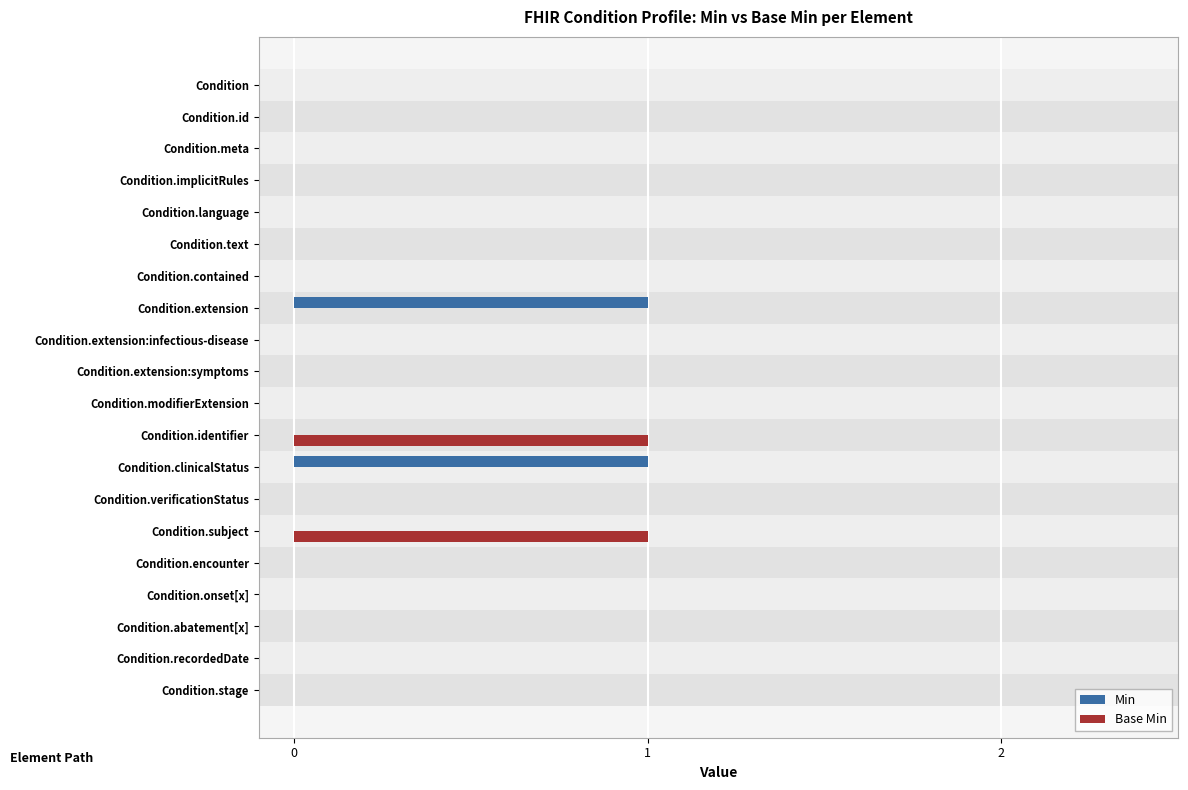

What are all the series names shown in the legend?

Min, Base Min